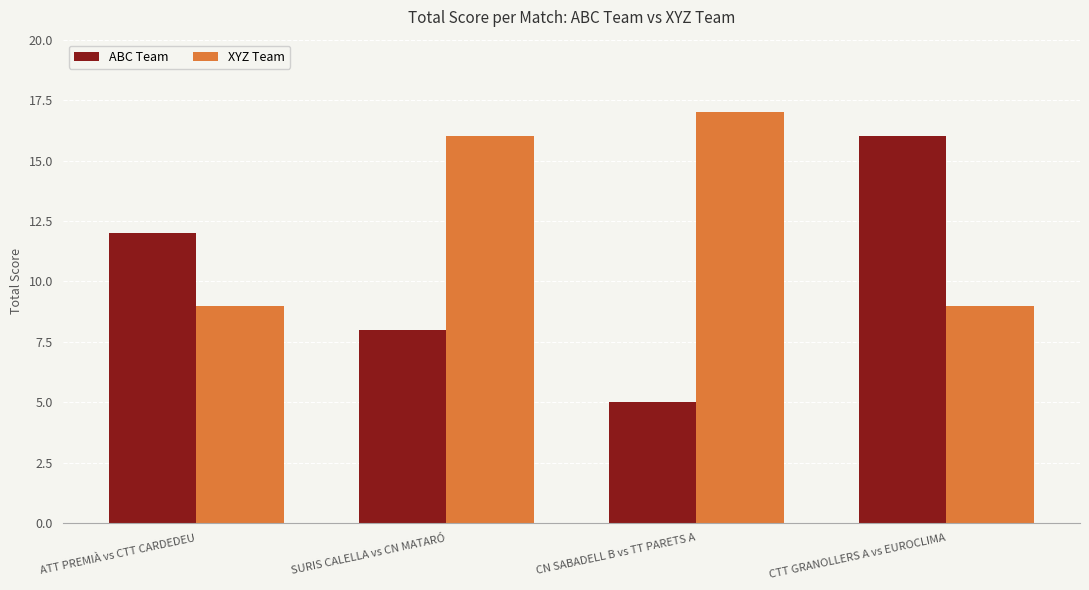

Reading right to left, extract all data points from this chart.

ABC Team: 16	5	8	12
XYZ Team: 9	17	16	9